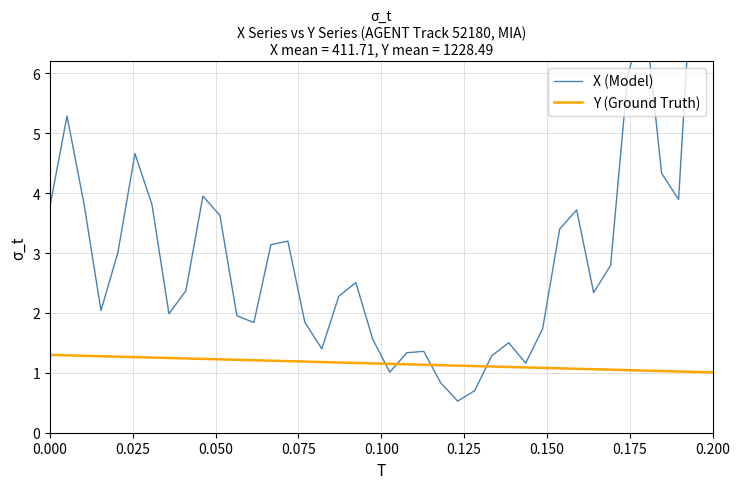

What is the maximum value for Y (Ground Truth)?

1.3